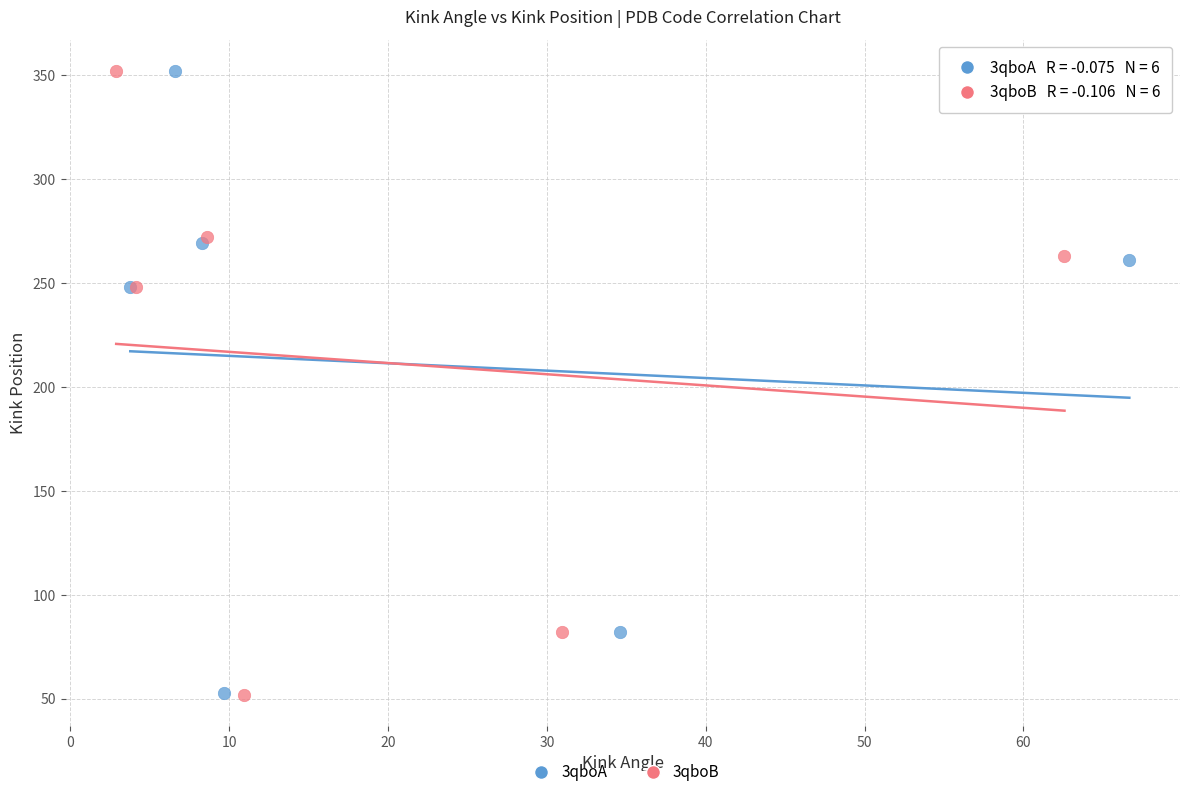

Which series has the largest Y range (max minus min)?

3qboB